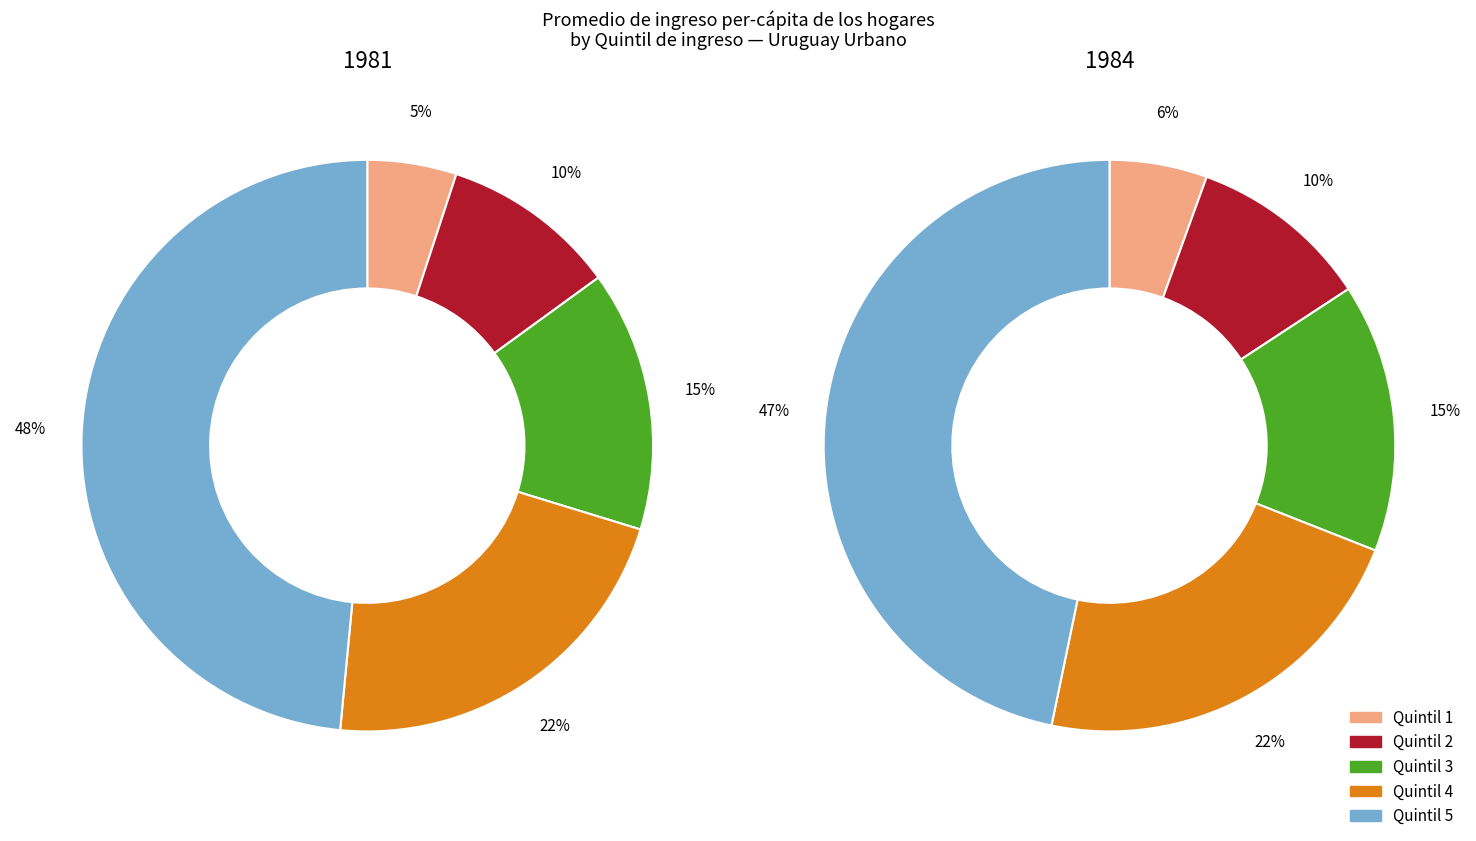

To the nearest percent, what is the difference between the Quintil 1 and Quintil 5 slice percentages?

41%